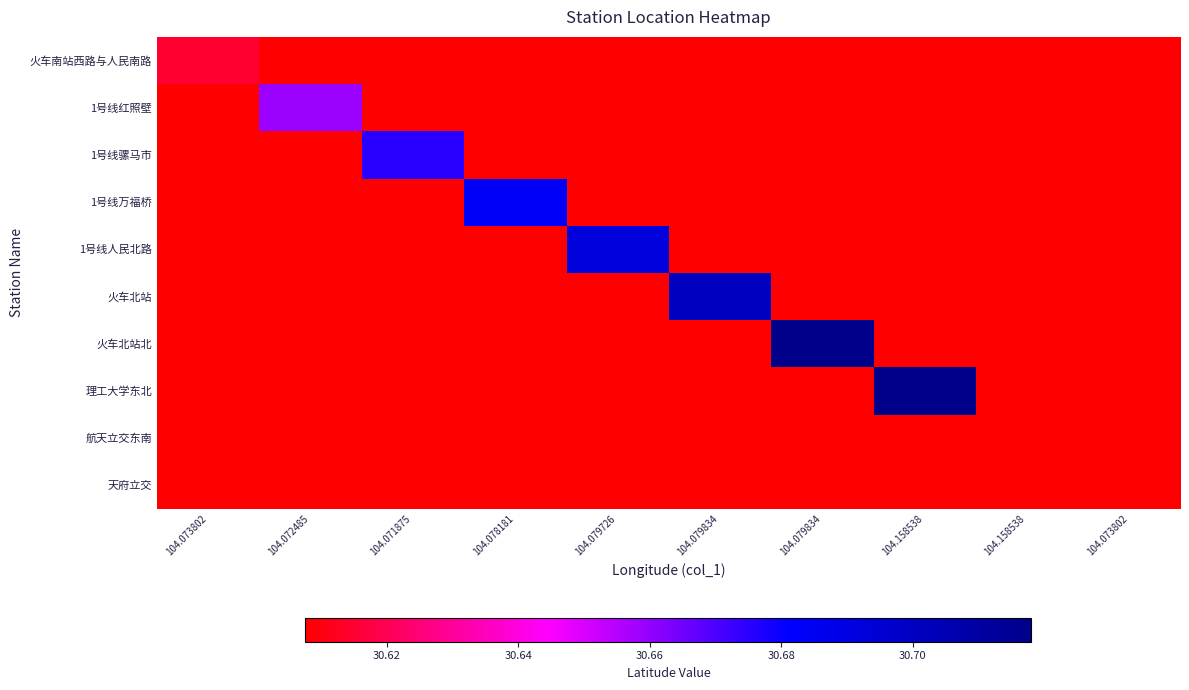

Reading right to left, what are all the values shown in this chart?

火车南站西路与人民南路: 104.073802=0.0	104.158538=0.0	104.158538=0.0	104.079834=0.0	104.079834=0.0	104.079726=0.0	104.078181=0.0	104.071875=0.0	104.072485=0.0	104.073802=30.6
1号线红照壁: 104.073802=0.0	104.158538=0.0	104.158538=0.0	104.079834=0.0	104.079834=0.0	104.079726=0.0	104.078181=0.0	104.071875=0.0	104.072485=30.7	104.073802=0.0
1号线骡马市: 104.073802=0.0	104.158538=0.0	104.158538=0.0	104.079834=0.0	104.079834=0.0	104.079726=0.0	104.078181=0.0	104.071875=30.7	104.072485=0.0	104.073802=0.0
1号线万福桥: 104.073802=0.0	104.158538=0.0	104.158538=0.0	104.079834=0.0	104.079834=0.0	104.079726=0.0	104.078181=30.7	104.071875=0.0	104.072485=0.0	104.073802=0.0
1号线人民北路: 104.073802=0.0	104.158538=0.0	104.158538=0.0	104.079834=0.0	104.079834=0.0	104.079726=30.7	104.078181=0.0	104.071875=0.0	104.072485=0.0	104.073802=0.0
火车北站: 104.073802=0.0	104.158538=0.0	104.158538=0.0	104.079834=0.0	104.079834=30.7	104.079726=0.0	104.078181=0.0	104.071875=0.0	104.072485=0.0	104.073802=0.0
火车北站北: 104.073802=0.0	104.158538=0.0	104.158538=0.0	104.079834=30.7	104.079834=0.0	104.079726=0.0	104.078181=0.0	104.071875=0.0	104.072485=0.0	104.073802=0.0
理工大学东北: 104.073802=0.0	104.158538=0.0	104.158538=30.7	104.079834=0.0	104.079834=0.0	104.079726=0.0	104.078181=0.0	104.071875=0.0	104.072485=0.0	104.073802=0.0
航天立交东南: 104.073802=0.0	104.158538=30.6	104.158538=0.0	104.079834=0.0	104.079834=0.0	104.079726=0.0	104.078181=0.0	104.071875=0.0	104.072485=0.0	104.073802=0.0
天府立交: 104.073802=30.6	104.158538=0.0	104.158538=0.0	104.079834=0.0	104.079834=0.0	104.079726=0.0	104.078181=0.0	104.071875=0.0	104.072485=0.0	104.073802=0.0